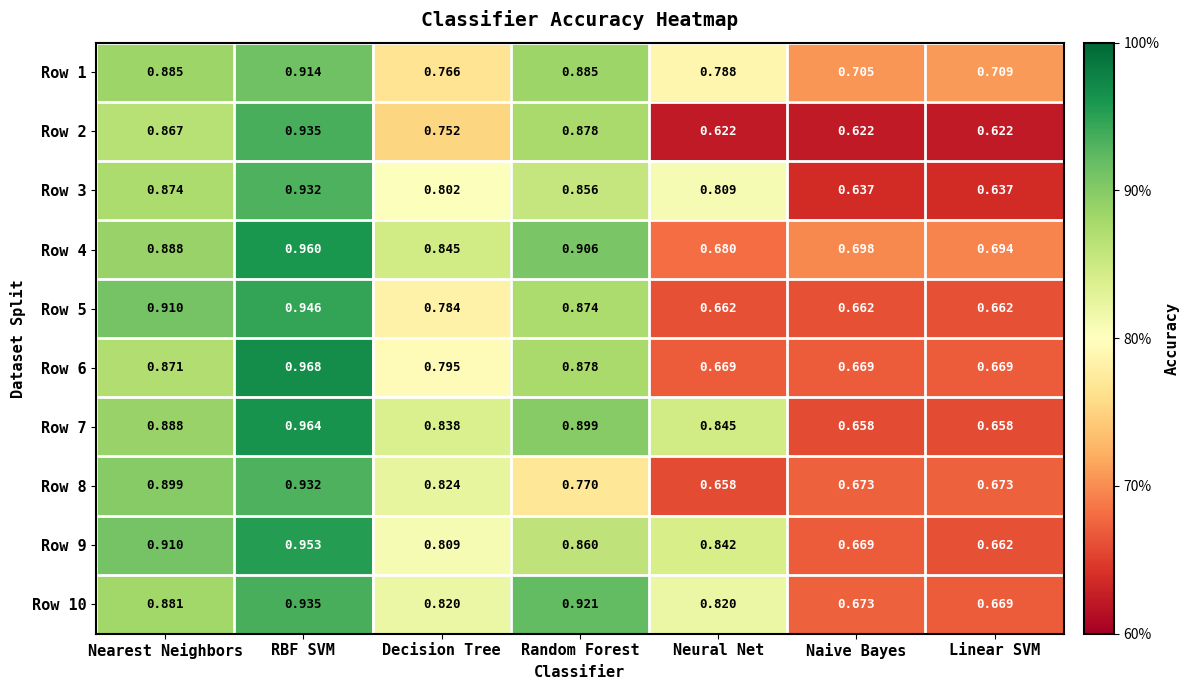

Is the value of Row 4 at Decision Tree greater than the value of Row 10 at Neural Net?

Yes